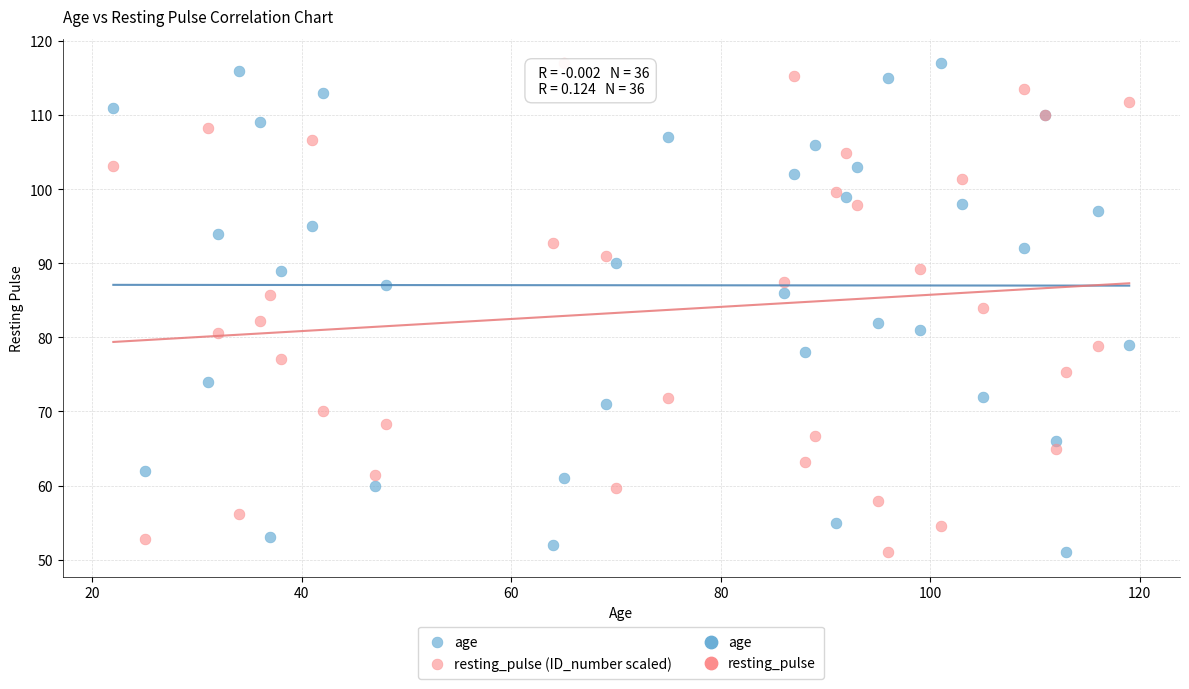

What is the X range (max minus min) for the scatter plot?

97.0